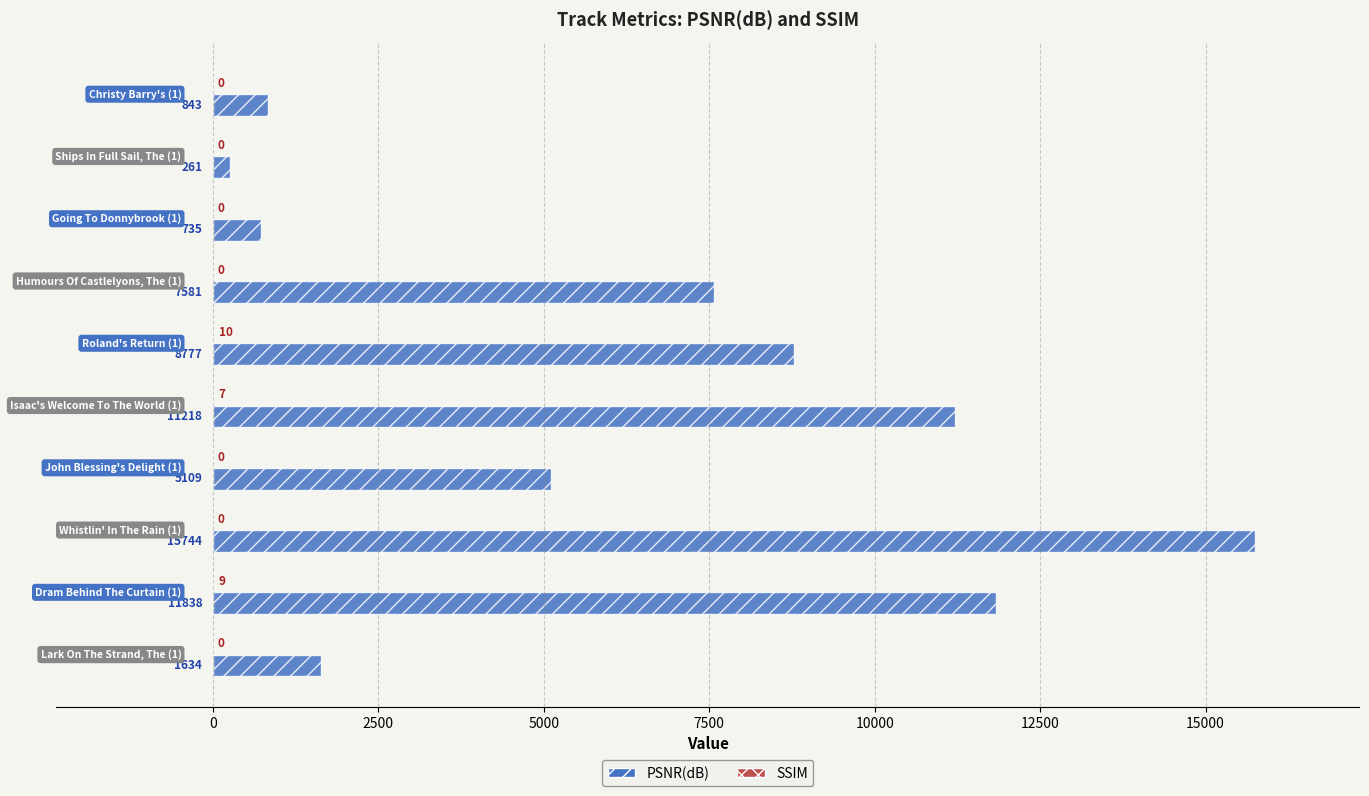

Which series has the largest total across all categories?

PSNR(dB)